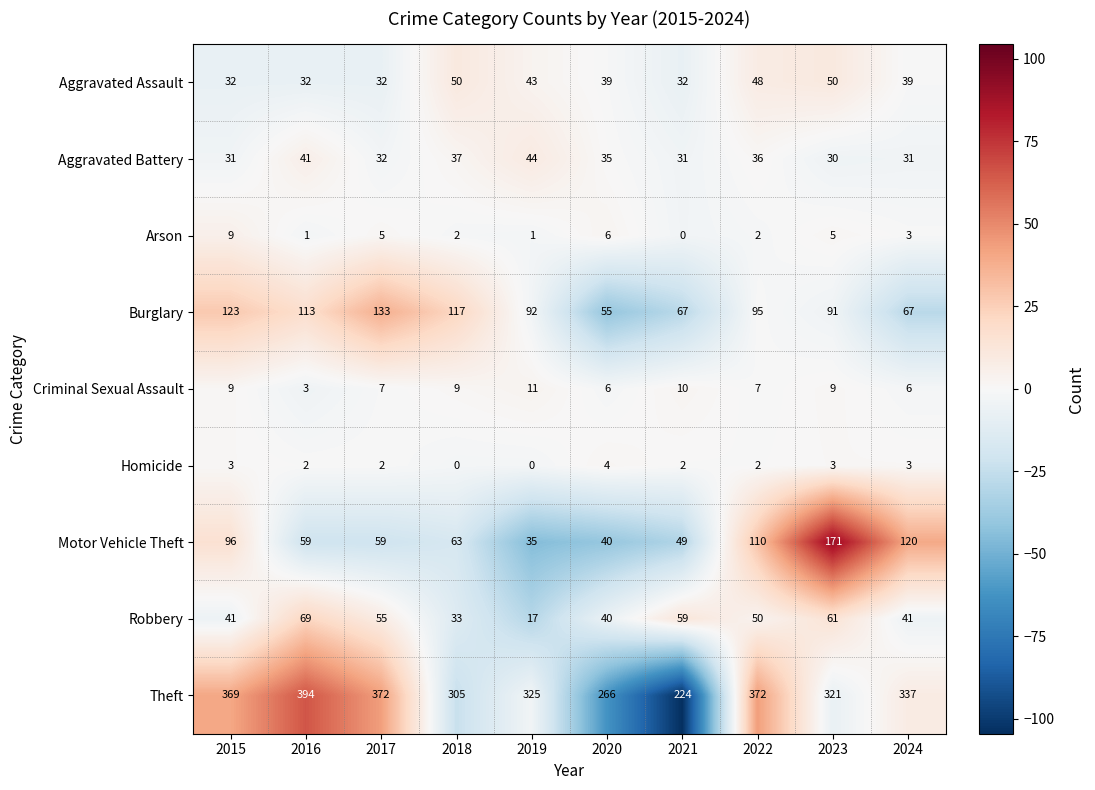

At which label does Homicide first exceed 2?

2015